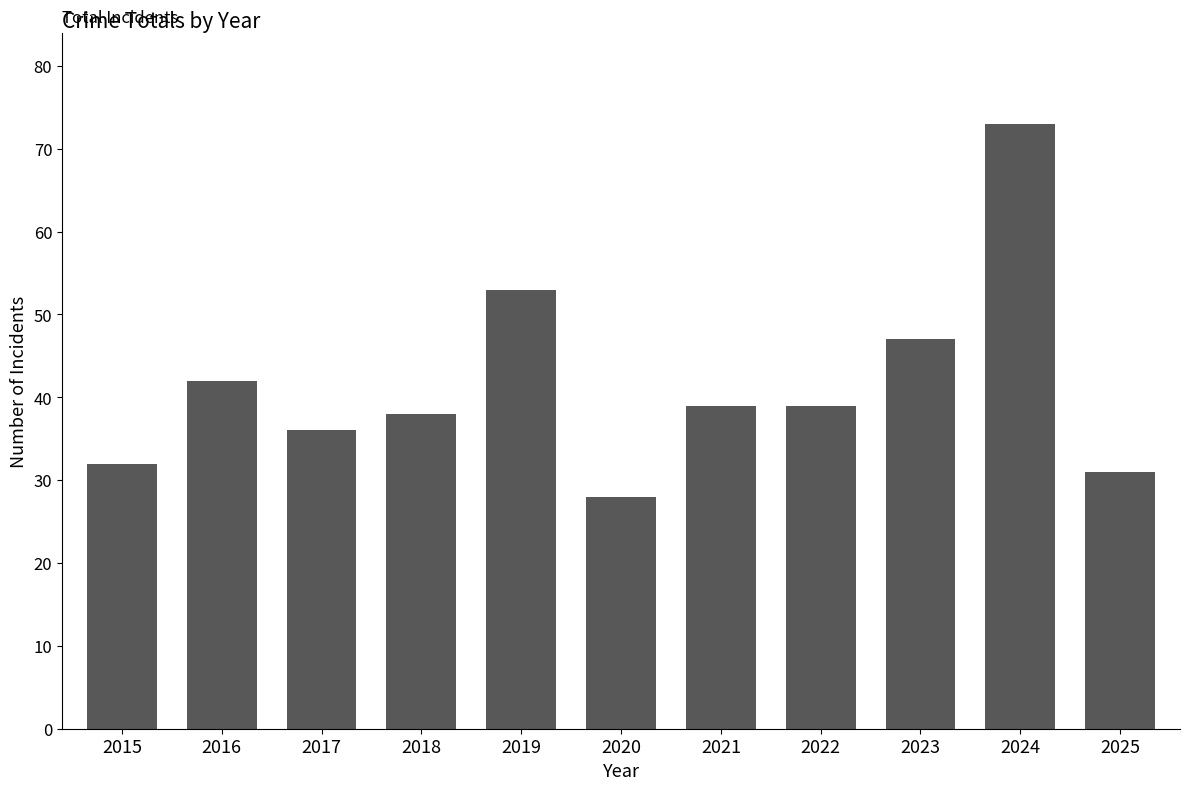

How many bars are there in total?

11